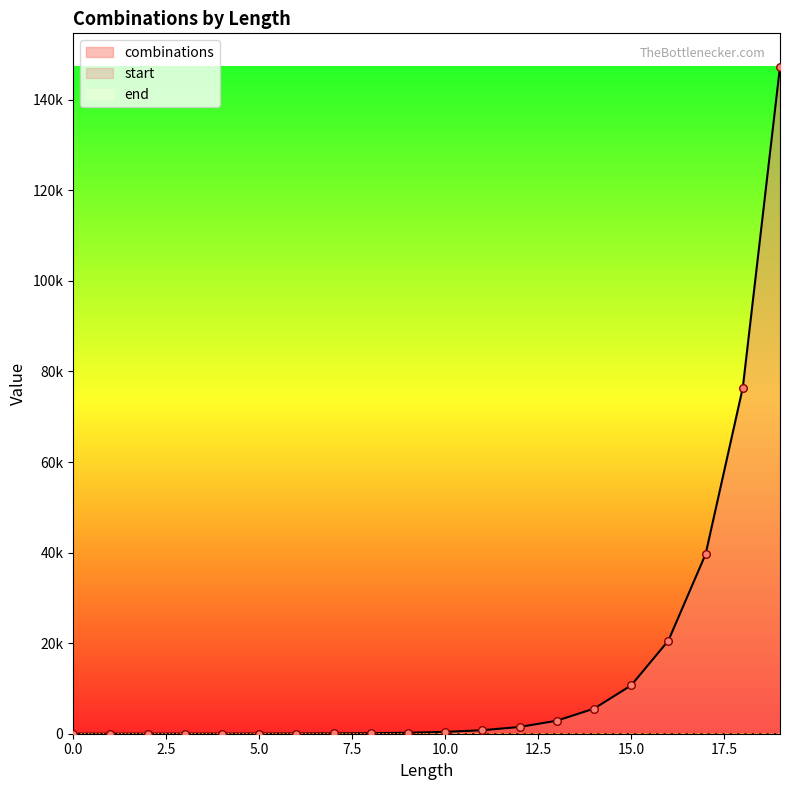

What are all the series names shown in the legend?

combinations, start, end